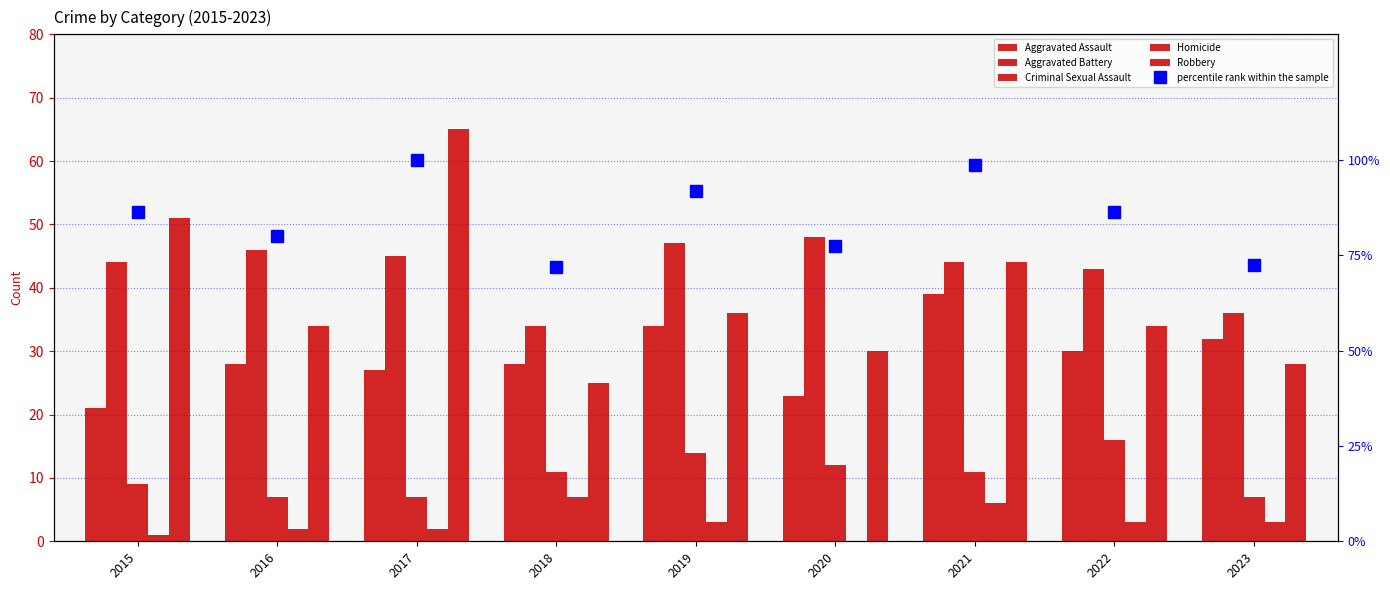

What is the difference between the maximum and minimum values in the Aggravated Battery series?

14.0